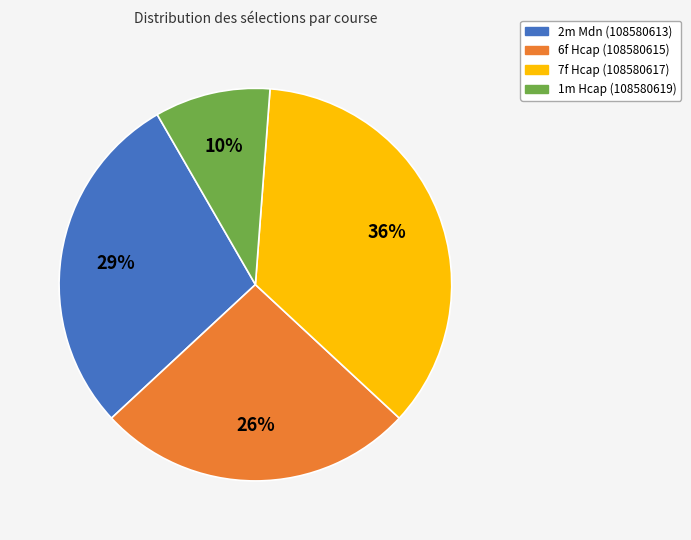

Rank the categories by value from lowest to highest.

1m Hcap (108580619), 6f Hcap (108580615), 2m Mdn (108580613), 7f Hcap (108580617)